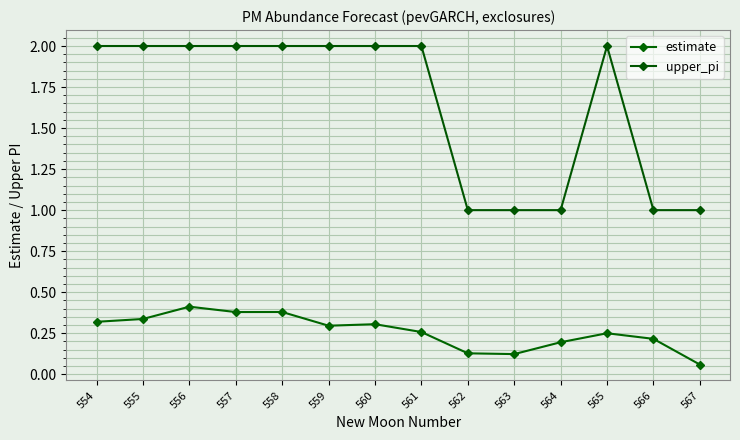

Reading left to right, transcribe all the data shown in this chart.

estimate: 554=0.3	555=0.3	556=0.4	557=0.4	558=0.4	559=0.3	560=0.3	561=0.3	562=0.1	563=0.1	564=0.2	565=0.2	566=0.2	567=0.1
upper_pi: 554=2.0	555=2.0	556=2.0	557=2.0	558=2.0	559=2.0	560=2.0	561=2.0	562=1.0	563=1.0	564=1.0	565=2.0	566=1.0	567=1.0